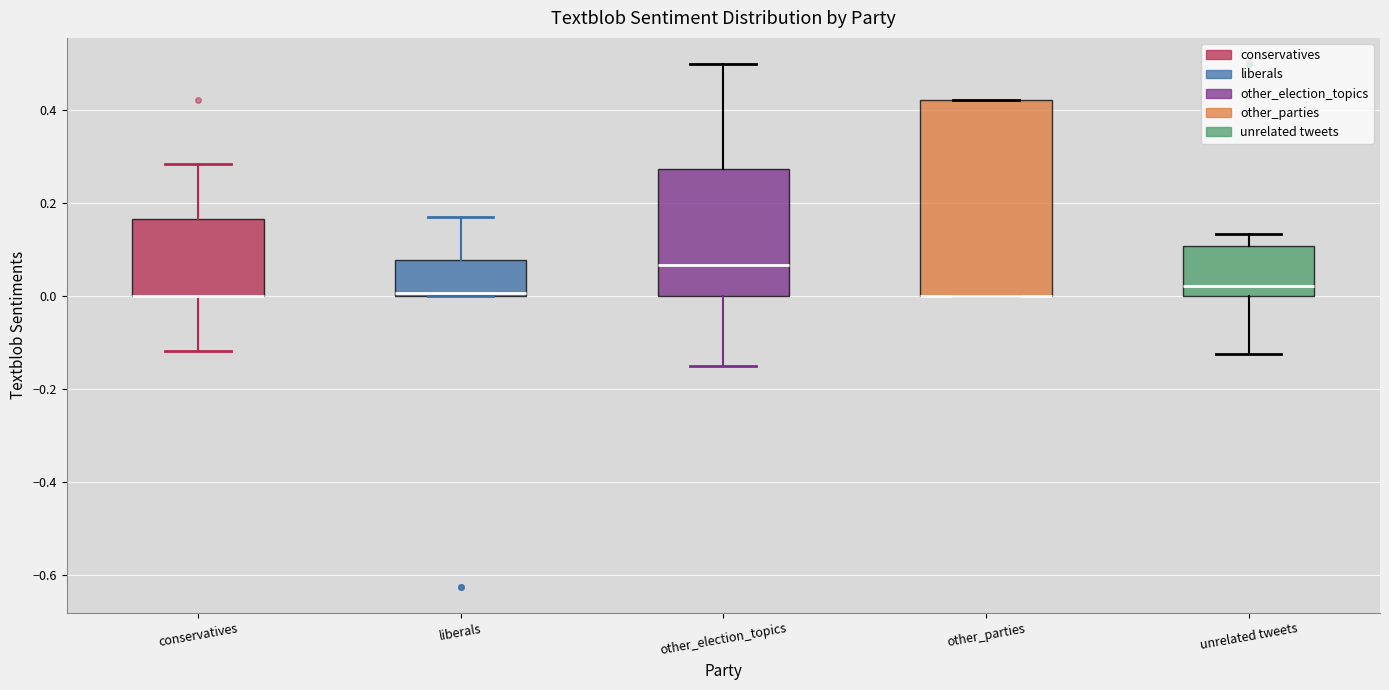

Comparing the boxes themselves (not the whiskers), which one is the tallest?

other_parties